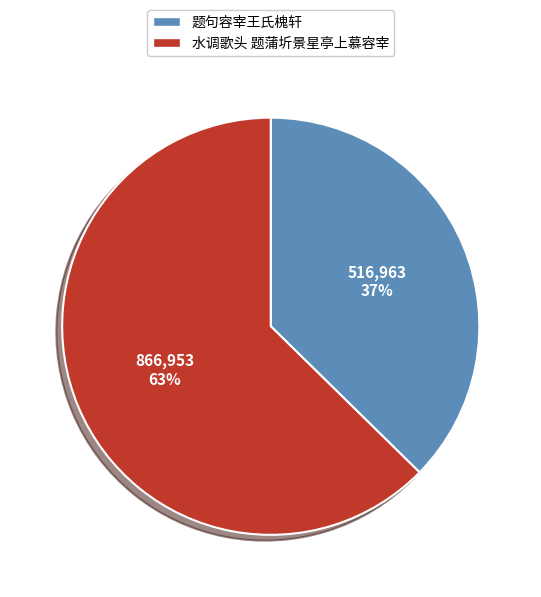

How many slices are in this pie chart?

2